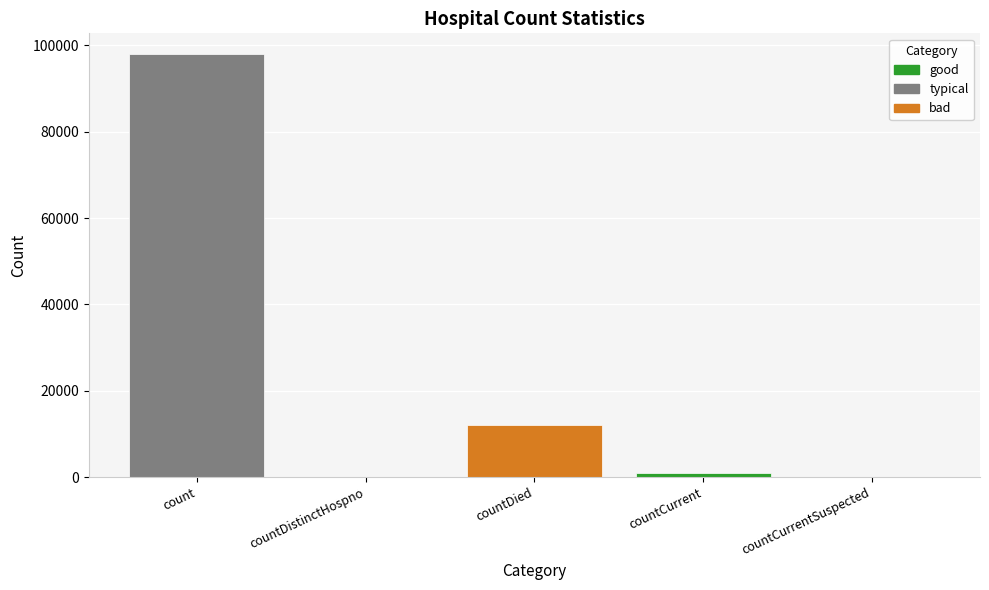

At which category does the chart reach its peak across all series?

count